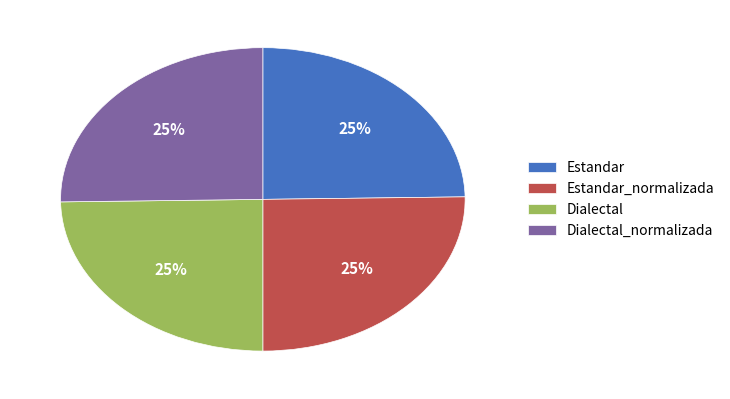

What is the ratio of the value at Estandar to the value at Estandar_normalizada?

1.0